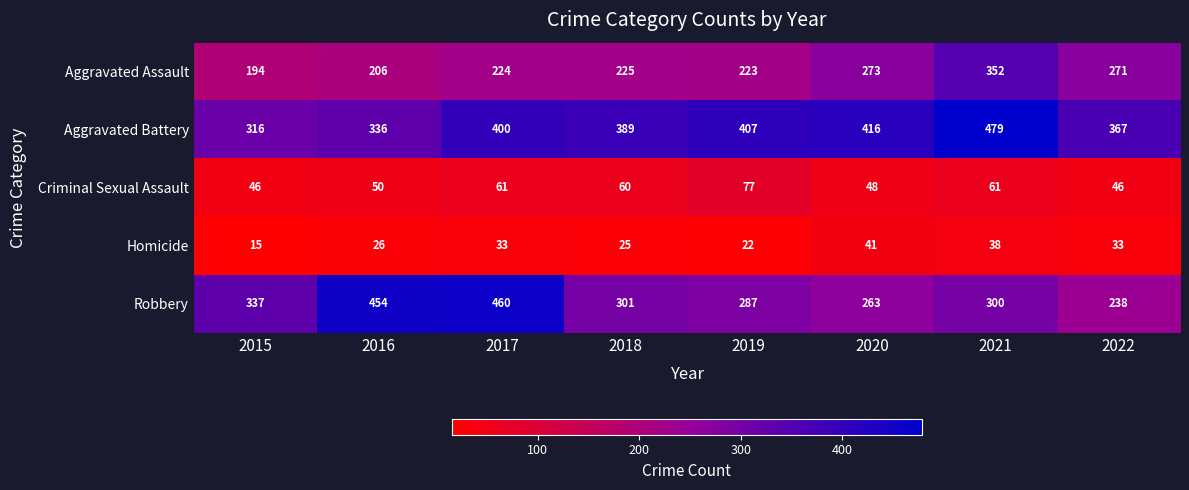

The value of Aggravated Battery at 2017 is 178. True or false?

False